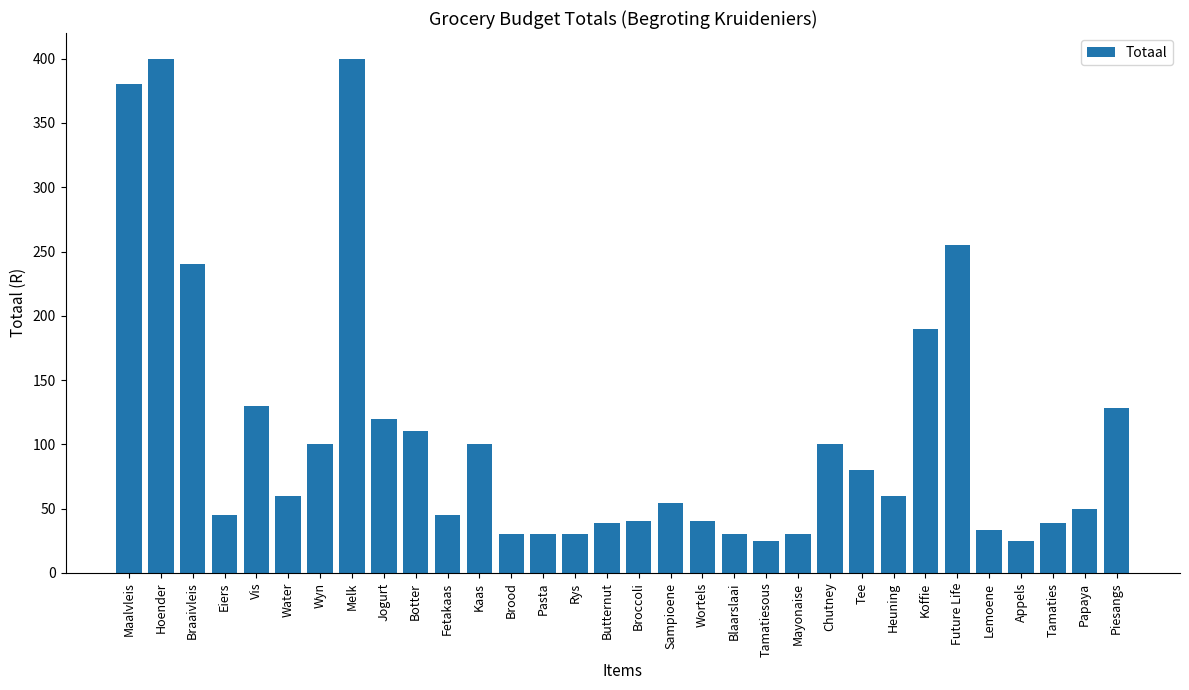

Where is the data nearest to the value 212?

Koffie